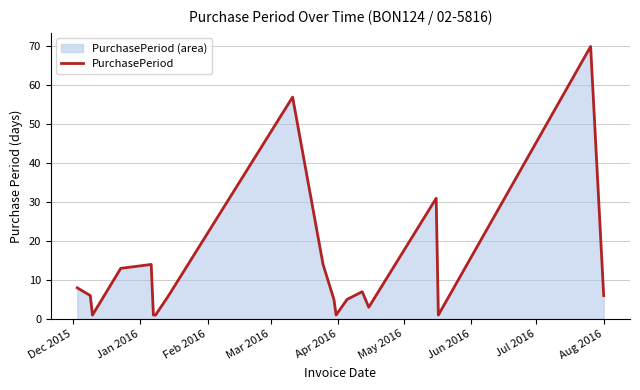

What is the greatest value displayed?

70